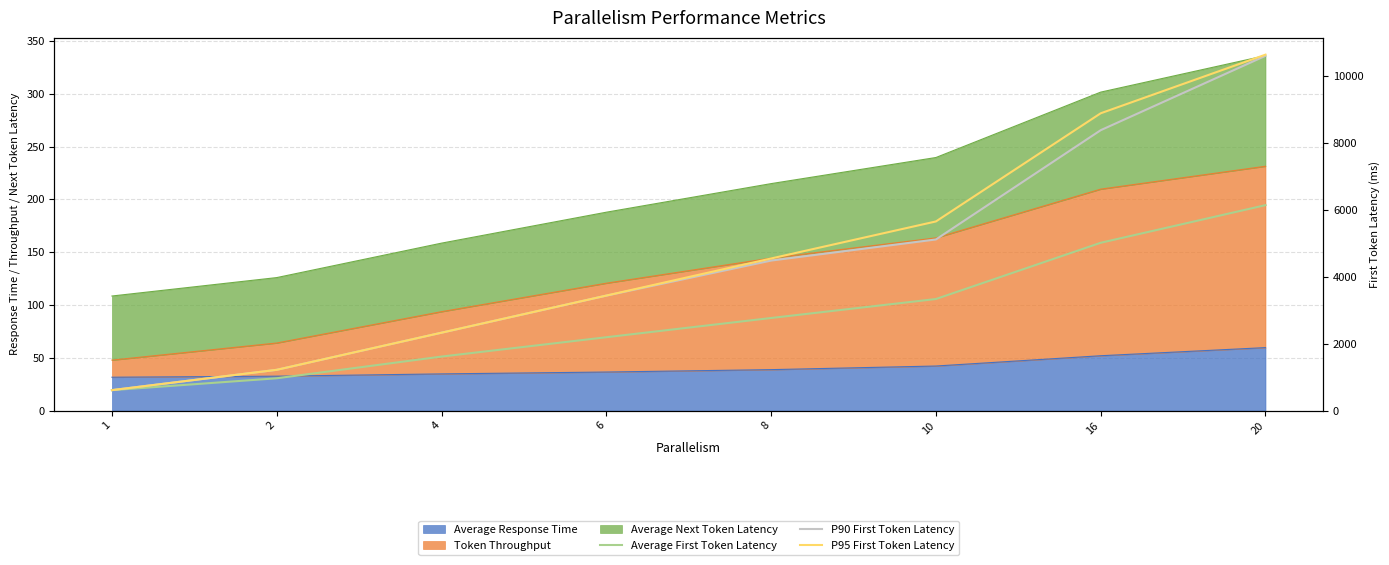

At which label does P95 First Token Latency reach its minimum?

1